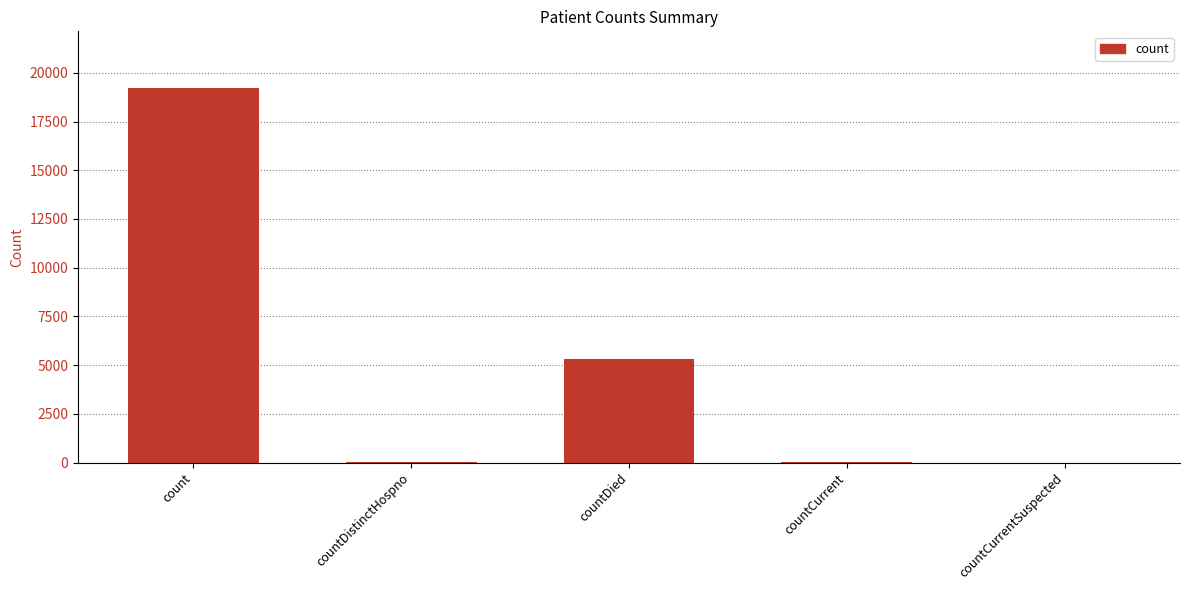

At which label is the value closest to 9620?

countDied